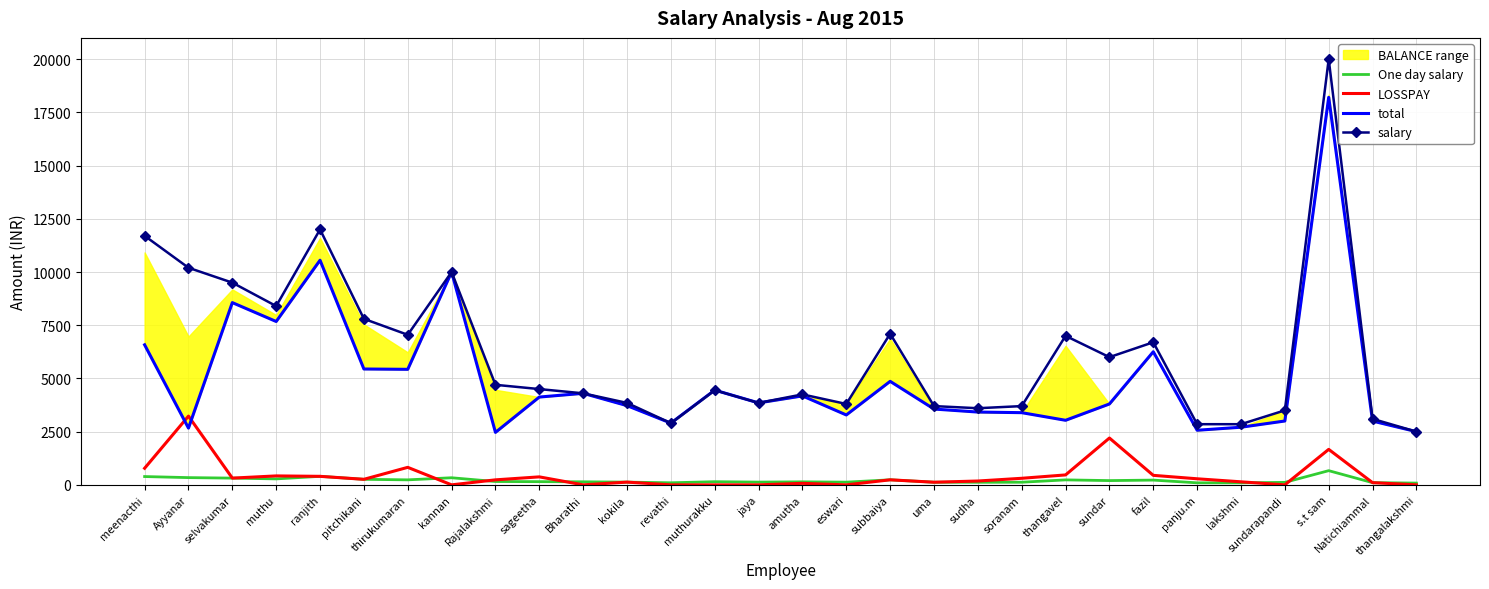

Rank the series at eswari from highest to lowest value.

salary, total, One day salary, LOSSPAY